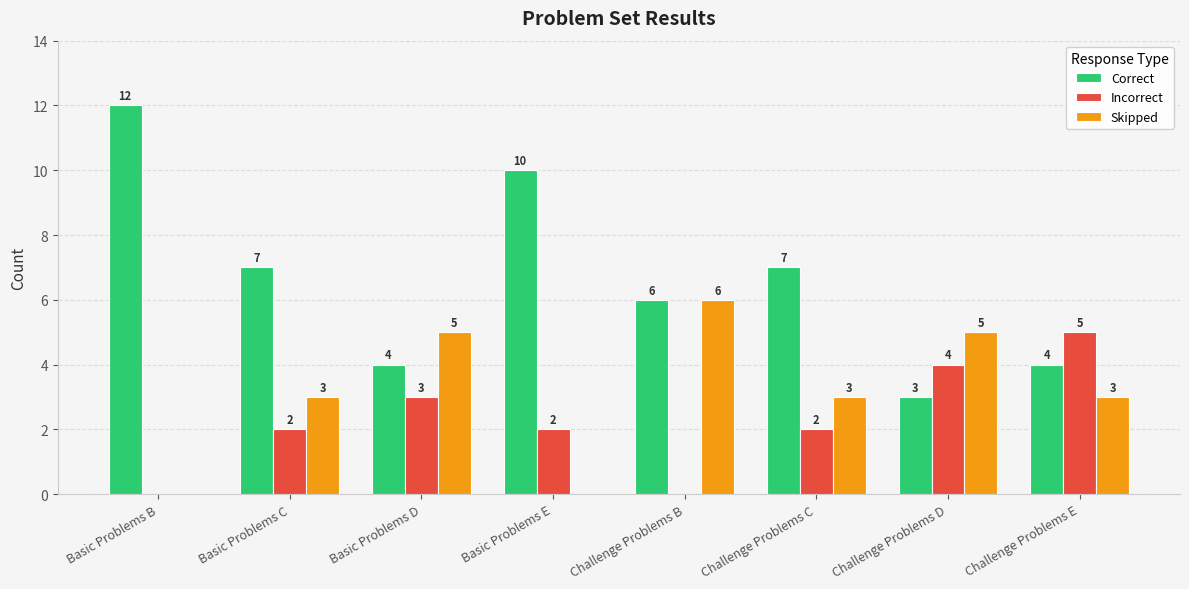

Reading left to right, extract all data points from this chart.

Correct: 12	7	4	10	6	7	3	4
Incorrect: 0	2	3	2	0	2	4	5
Skipped: 0	3	5	0	6	3	5	3